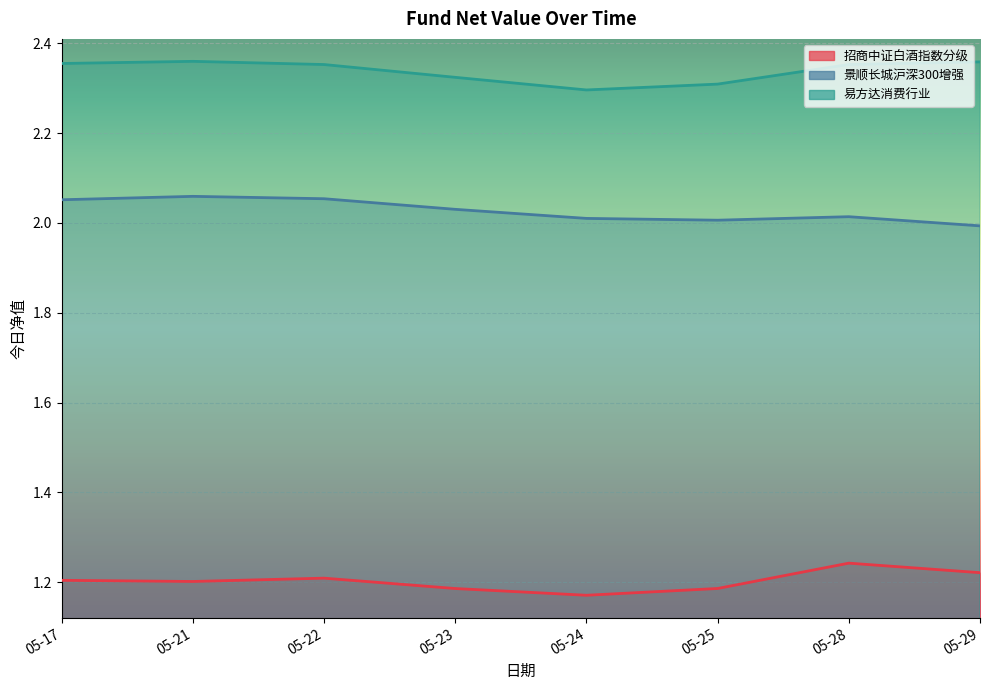

What is the value of the 招商中证白酒指数分级 point at the 3rd from the left?

1.2